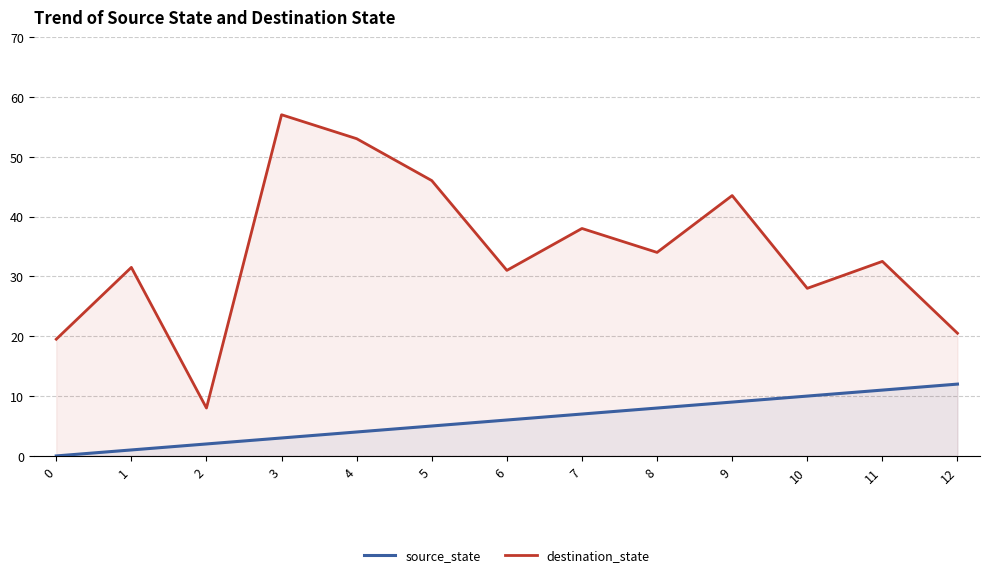

What is the difference between the second highest and minimum values in the source_state series?

11.0